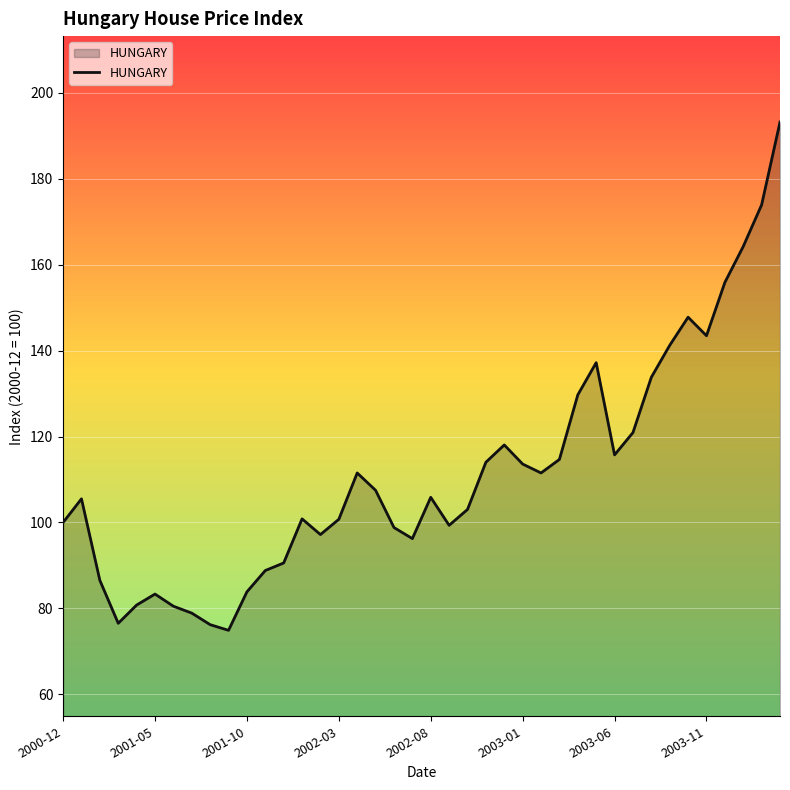

What is the greatest value displayed?

193.2